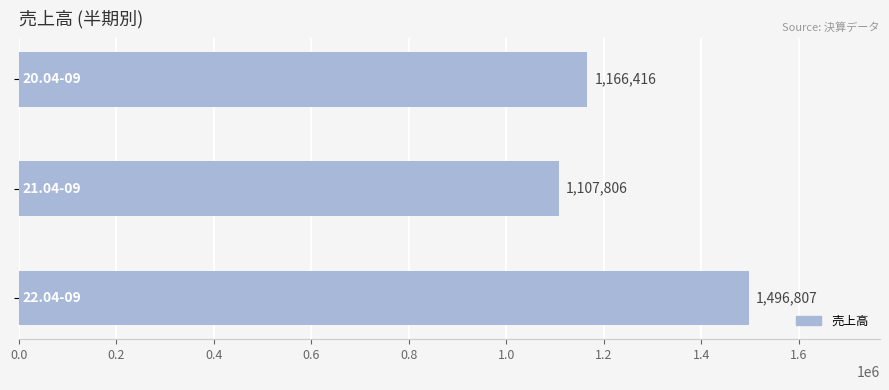

What is the smallest value displayed?

1107806